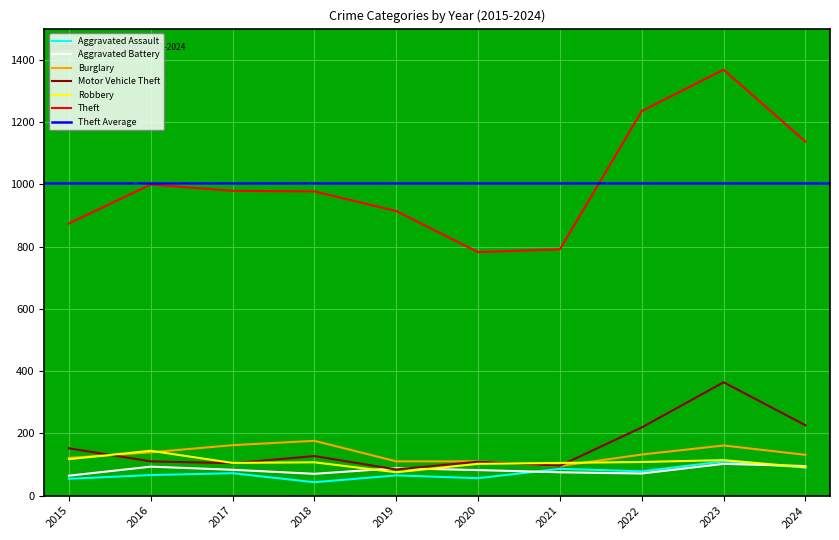

True or false: Aggravated Assault and Burglary intersect in this chart.

False